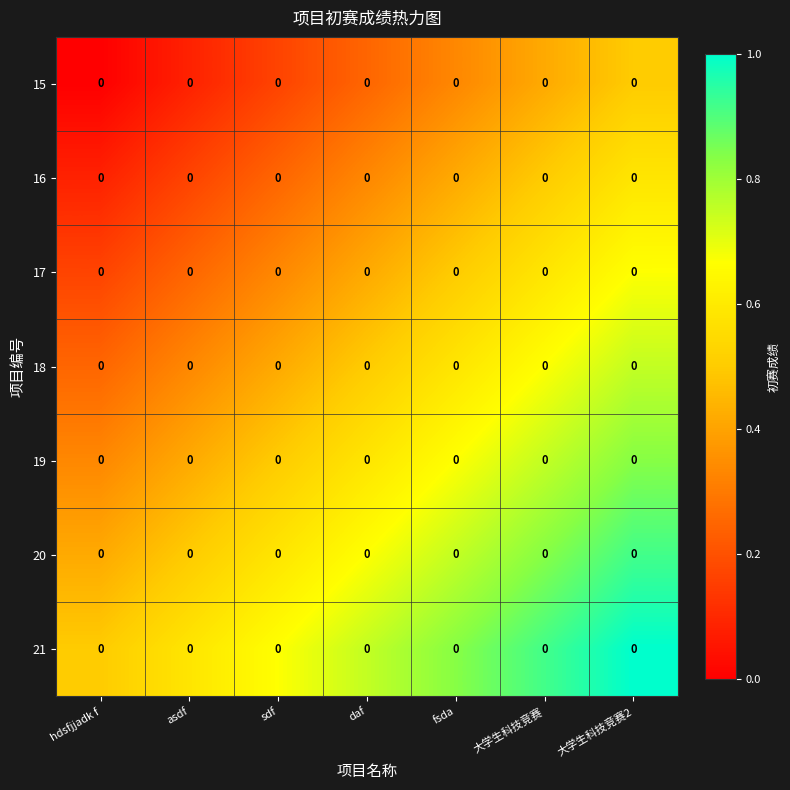

At how many categories does at least one series exceed 0?

7